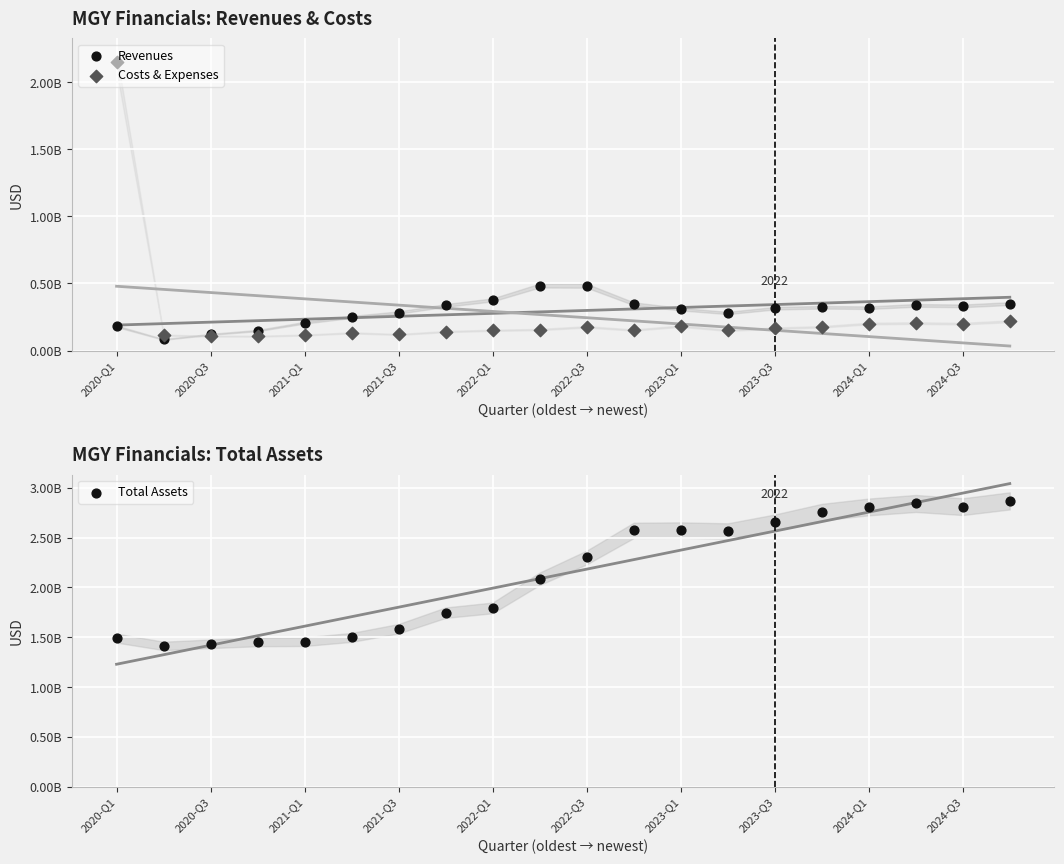

Which series has the largest total across all categories?

Total Assets